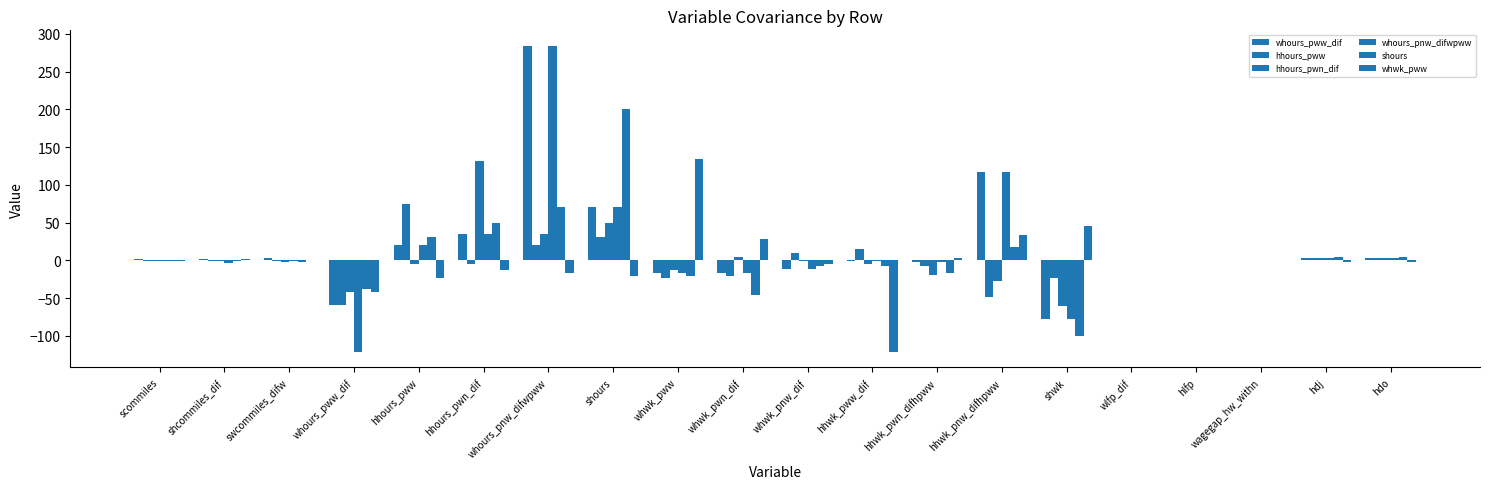

How many groups of bars are there?

20